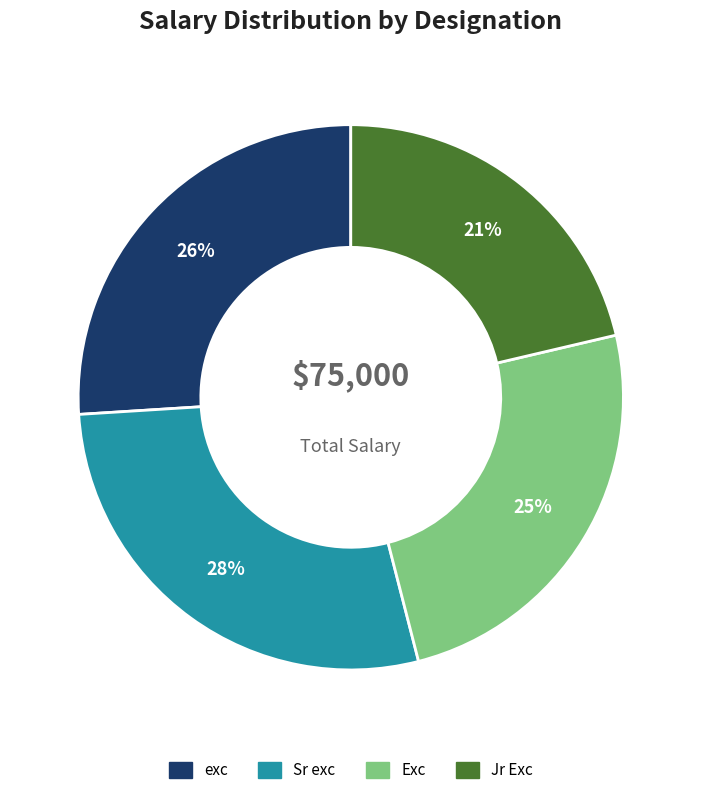

What is the ratio of the value at Sr exc to the value at Exc?

1.1